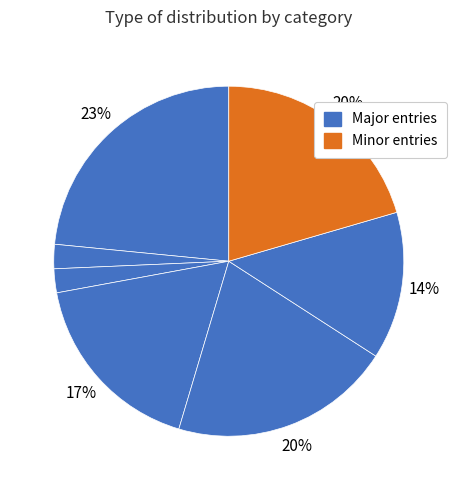

Count the number of slices in the pie.

7